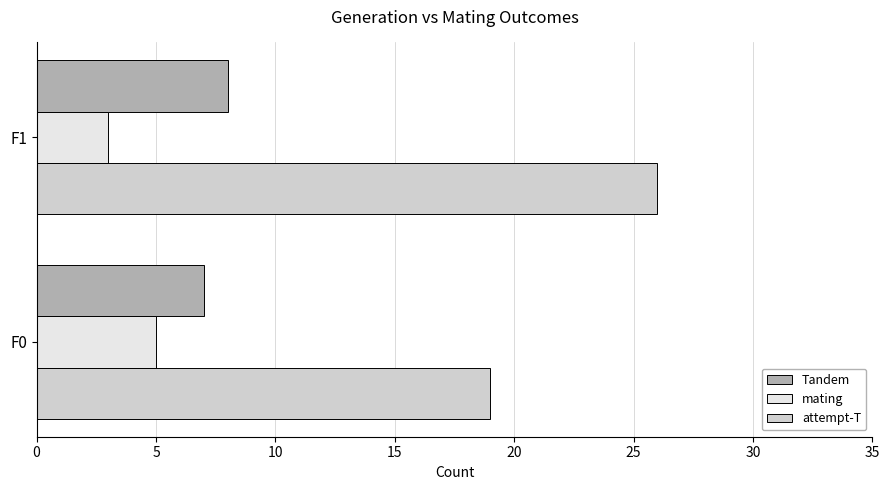

List the series in order of their peak value, lowest first.

mating, Tandem, attempt-T